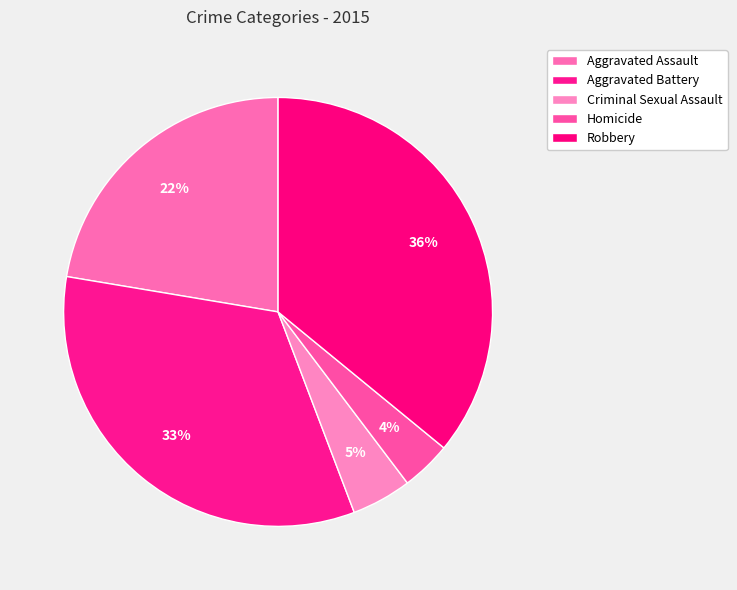

How many slices are in this pie chart?

5